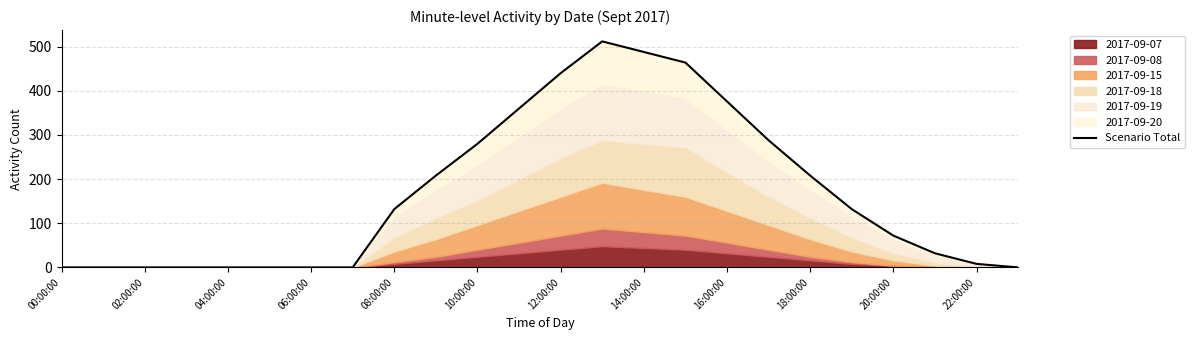

What position from the left is 06:00:00?

7